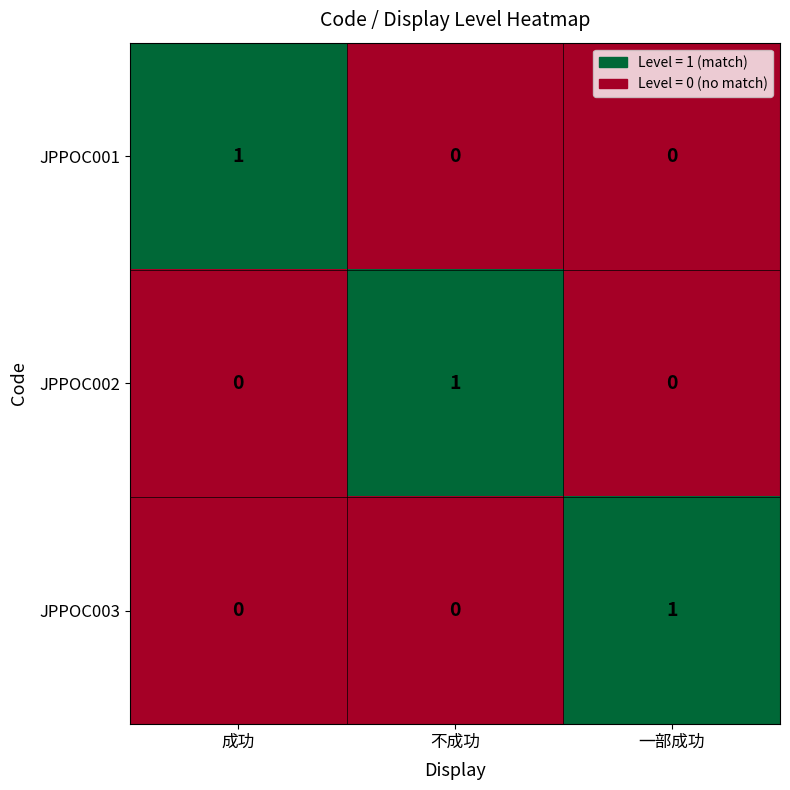

Reading right to left, list all the values displayed in this chart.

JPPOC001: 一部成功=0	不成功=0	成功=1
JPPOC002: 一部成功=0	不成功=1	成功=0
JPPOC003: 一部成功=1	不成功=0	成功=0